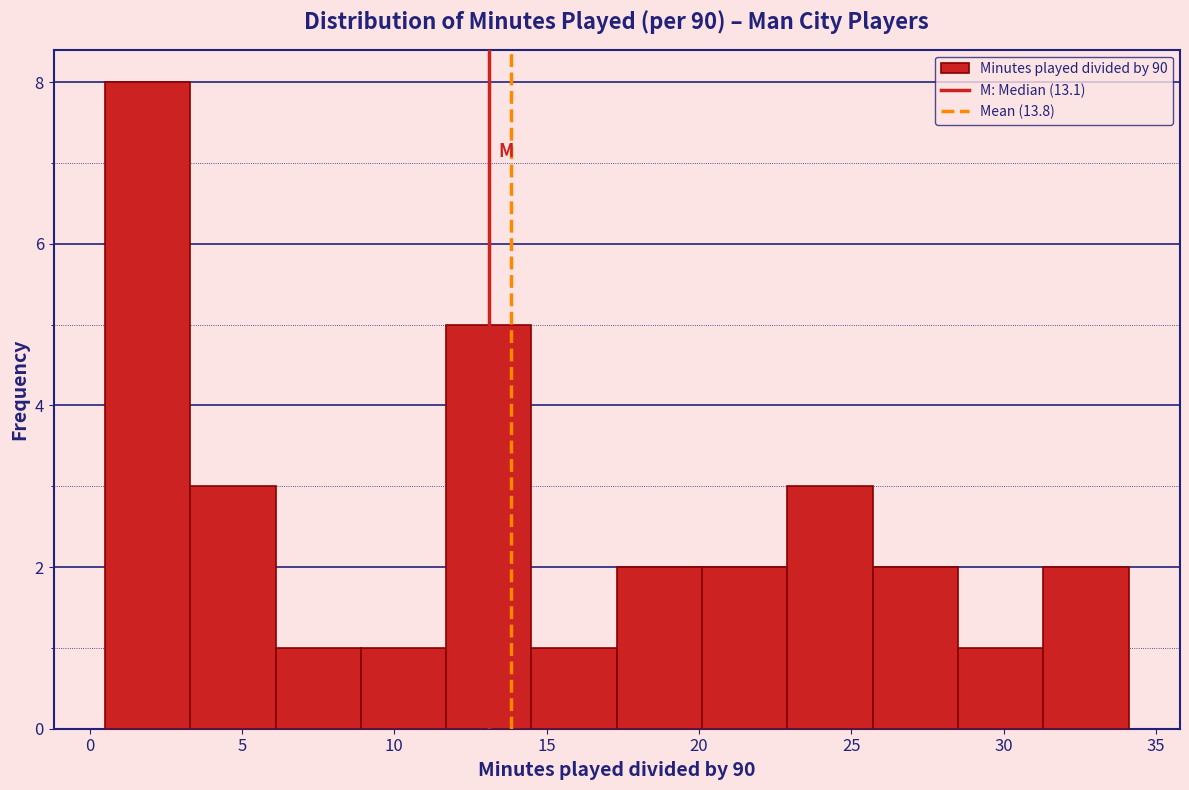

How tall is the bar that spans 28.5 to 31.3 on the x-axis? Neither the bar edges nor the heights are printed on the chart, so give them approximately, as read against the axes.

1